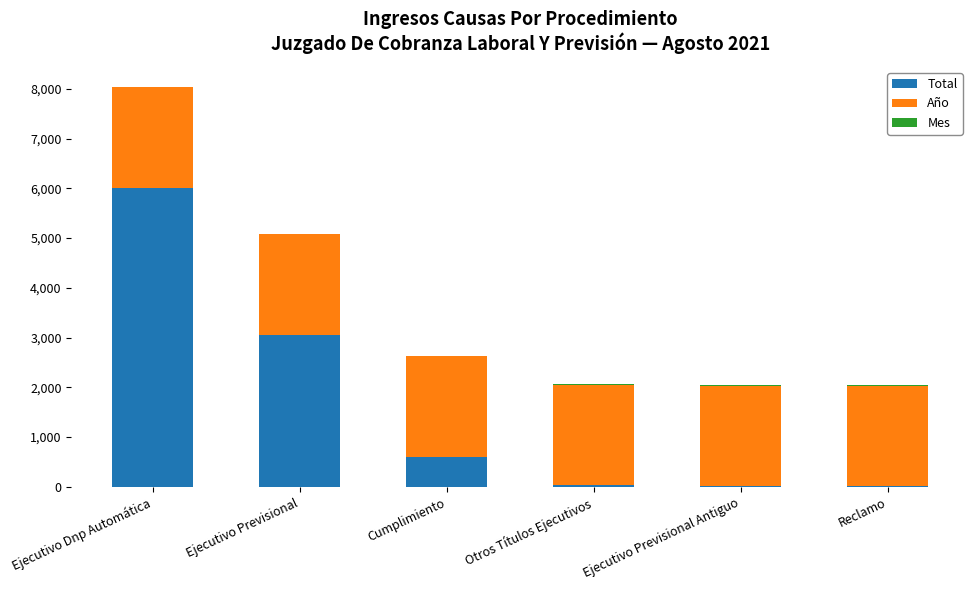

At which category is the sum across all series the highest?

Ejecutivo Dnp Automática